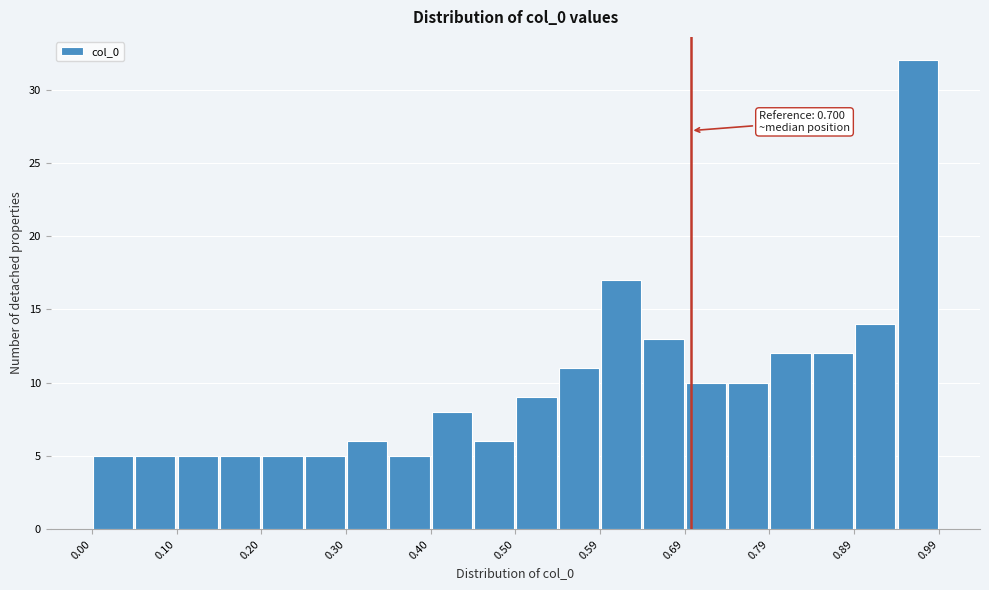

Which range on the x-axis has the tallest bar?

0.94 to 0.99